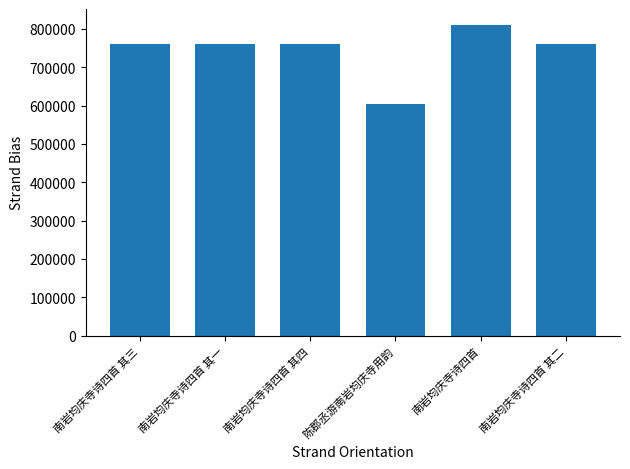

What is the greatest value displayed?

811490